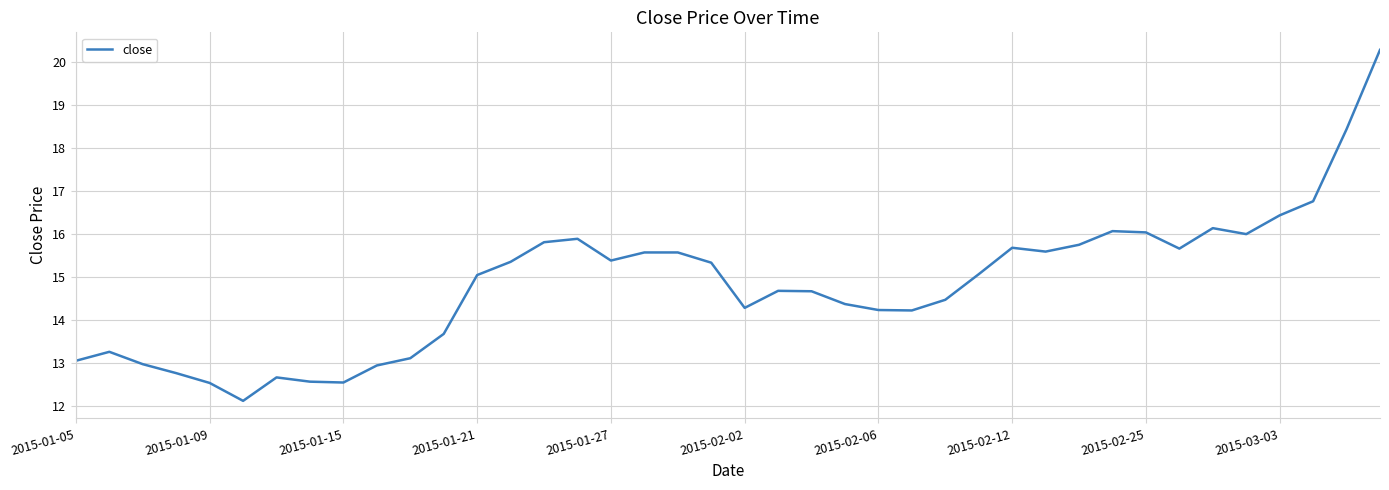

What is the difference between the maximum and minimum values?

8.2